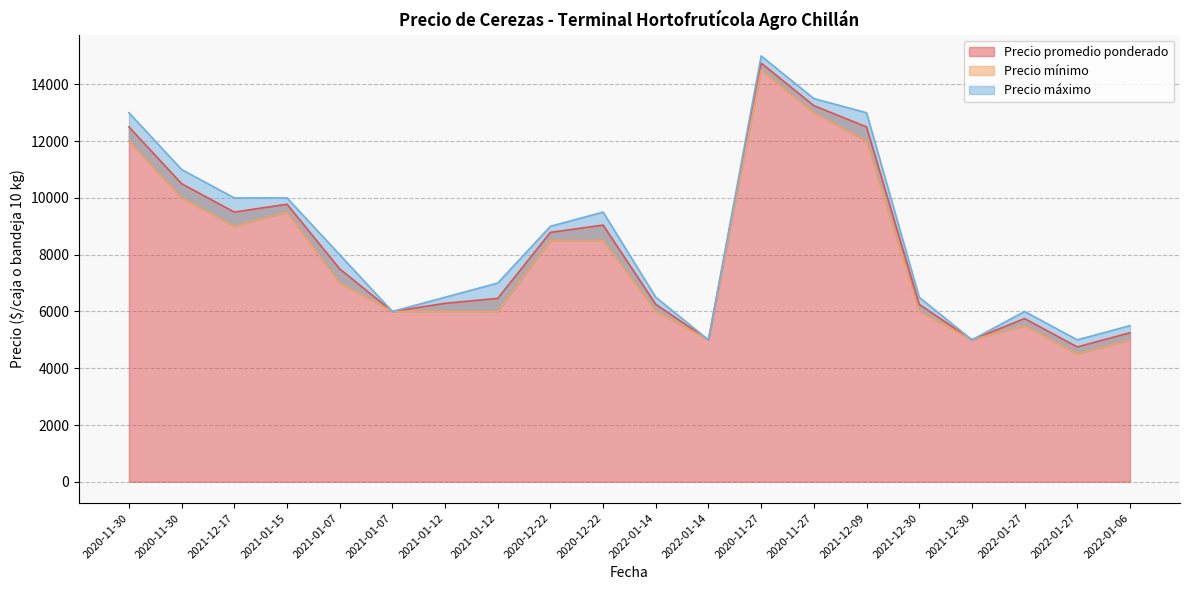

How many interior local peaks does the Precio mínimo series have?

3